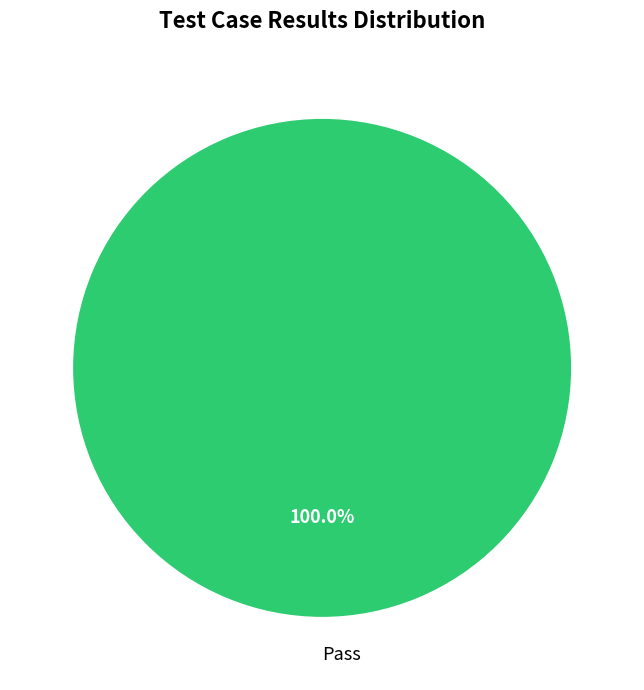

Rank the categories by value from highest to lowest.

Pass